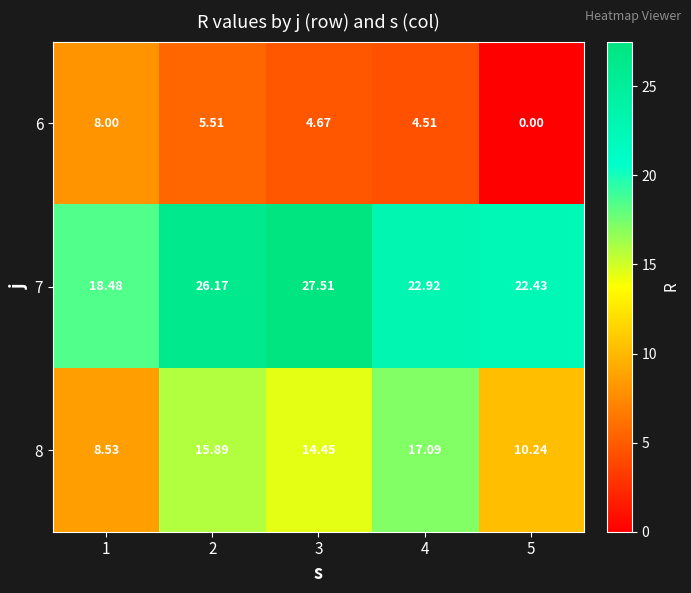

Count the number of data series in this chart.

3